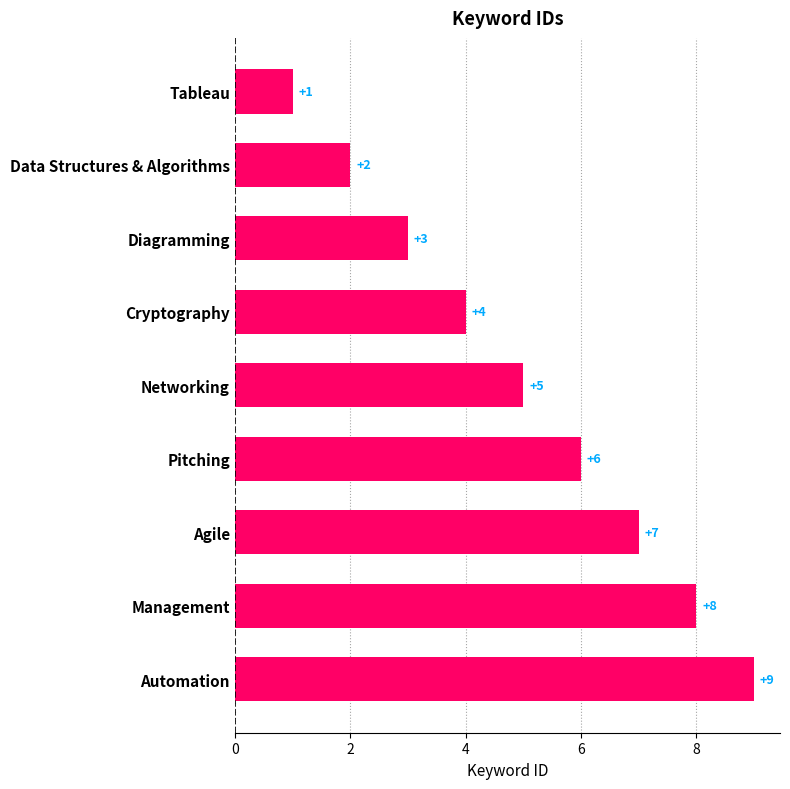

Count the values in the range 3 to 7.

5